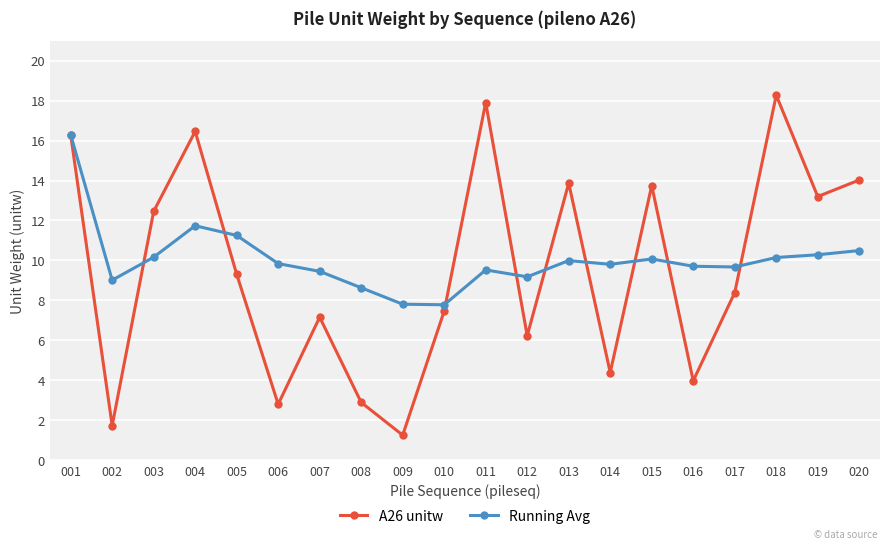

What is the lowest value of the Running Avg series?

7.8